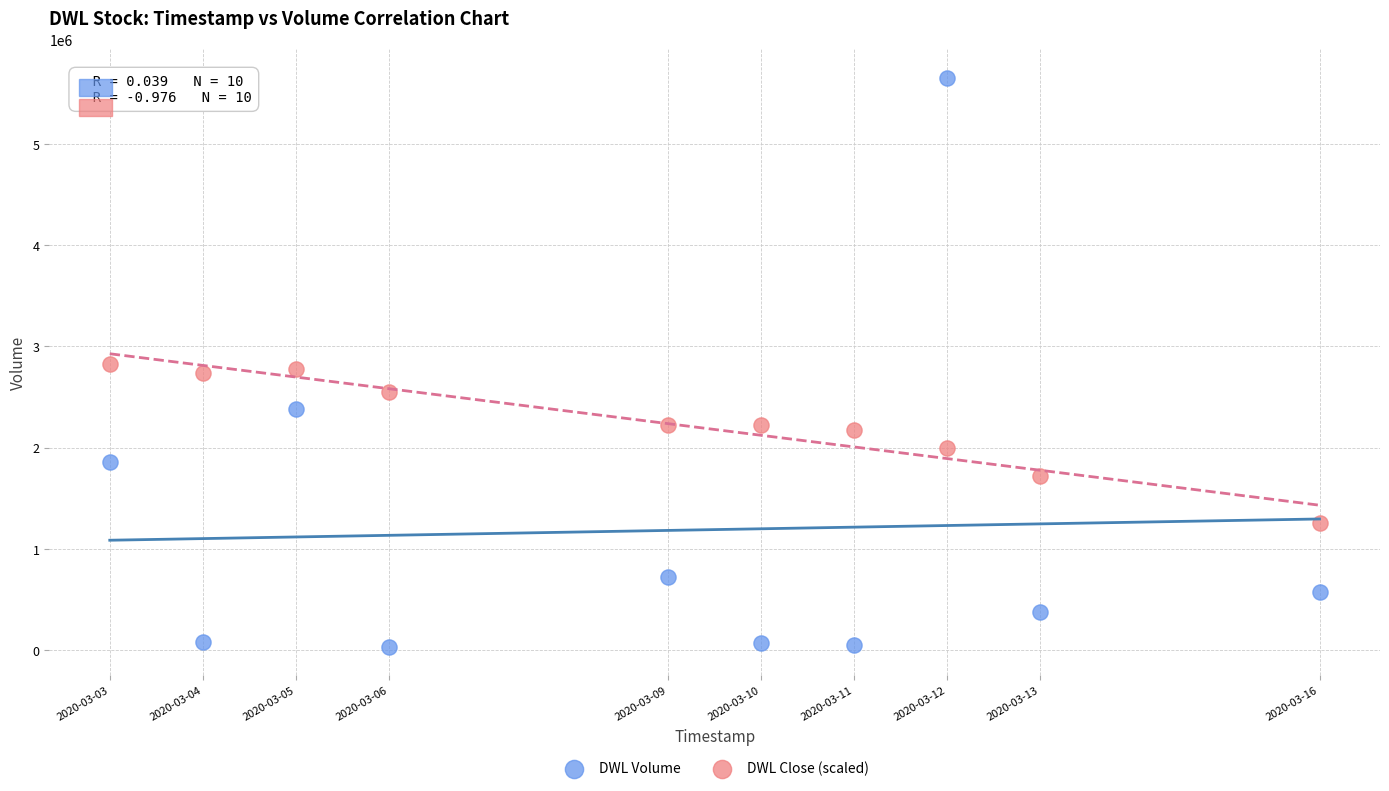

Across all data points, what is the range of X values (max minus min)?

1123200.0